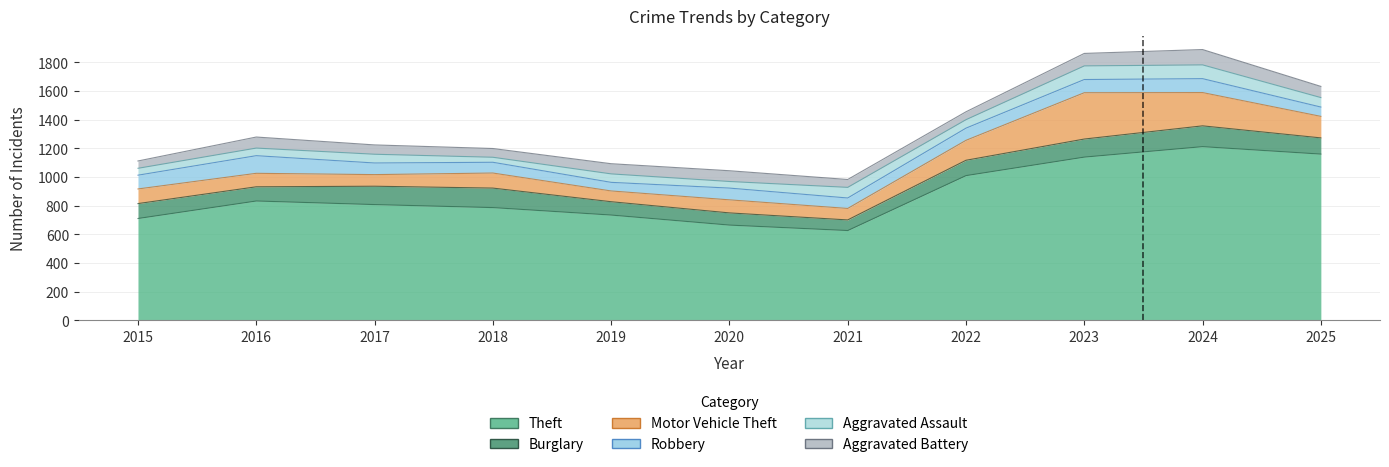

How many values in the Theft series exceed 808?

5